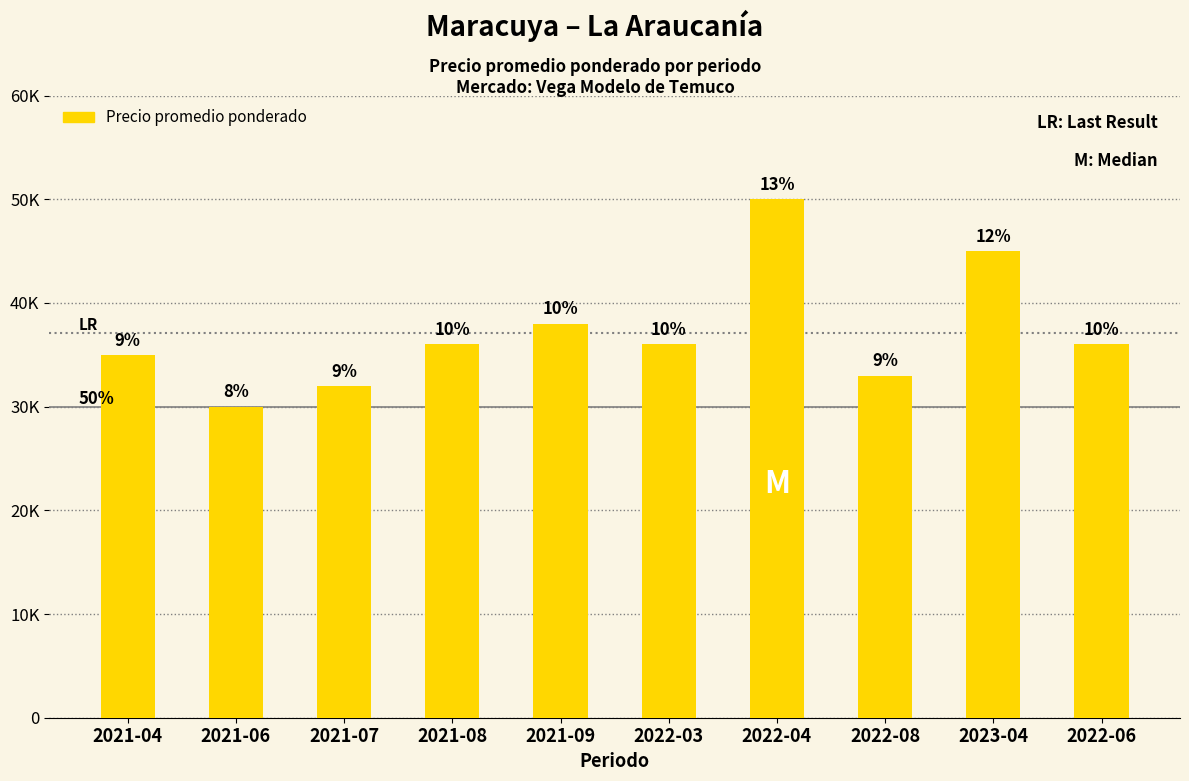

Does the chart contain any negative values?

No